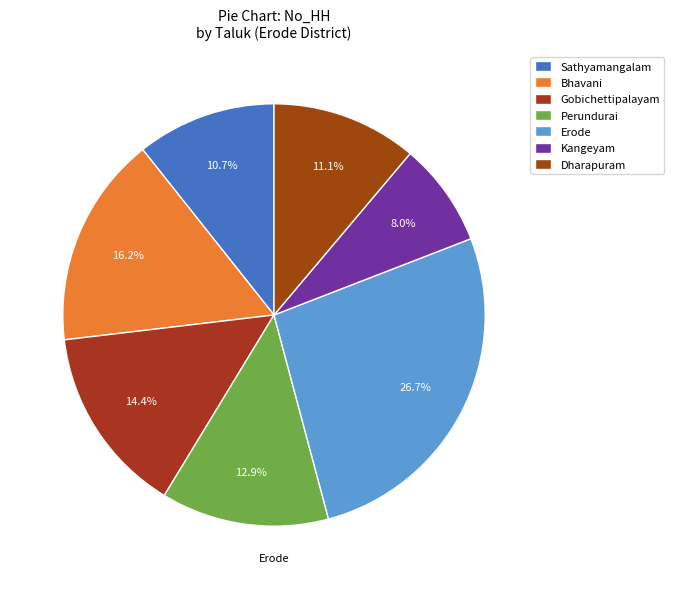

To the nearest percent, what portion does Dharapuram represent?

11%